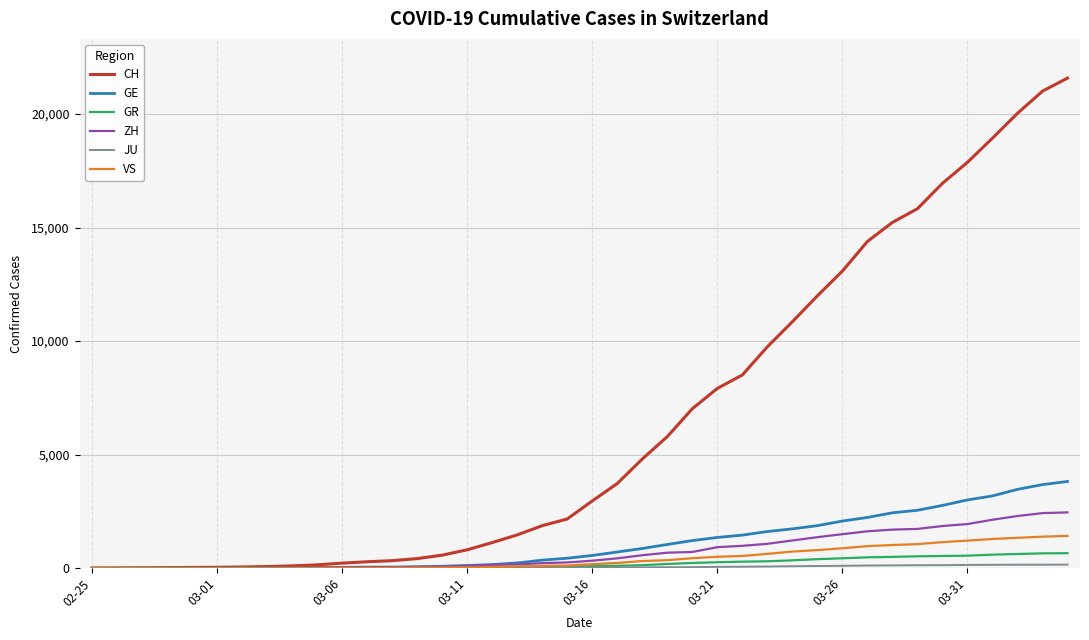

Which series has the largest total across all categories?

CH